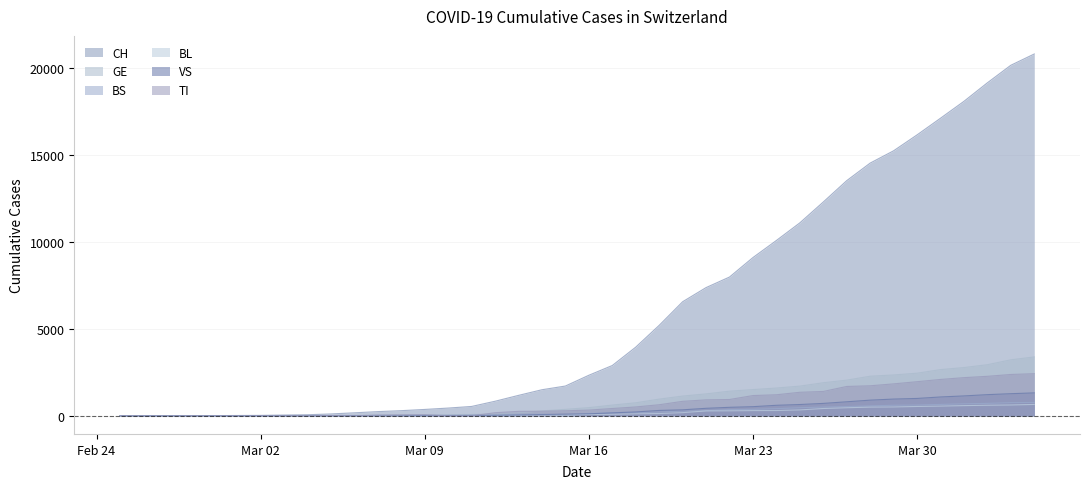

Where is TI nearest to the value 1211?

2020-03-24